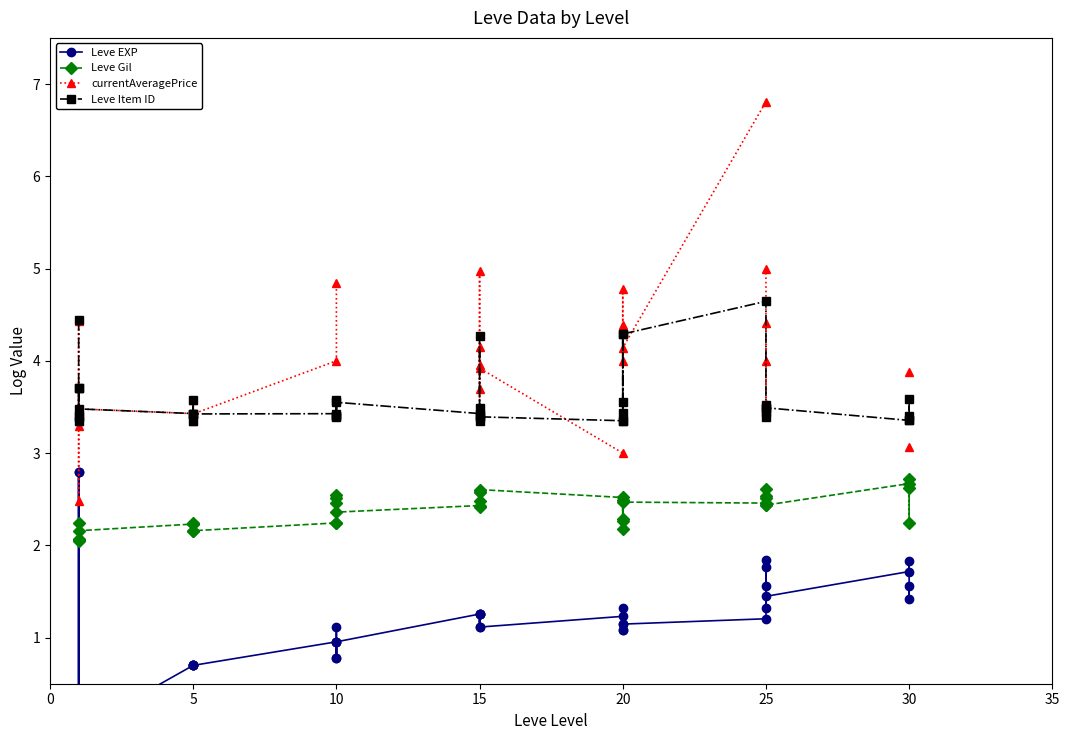

Rank the series at 10 from highest to lowest value.

currentAveragePrice, Leve Item ID, Leve Gil, Leve EXP